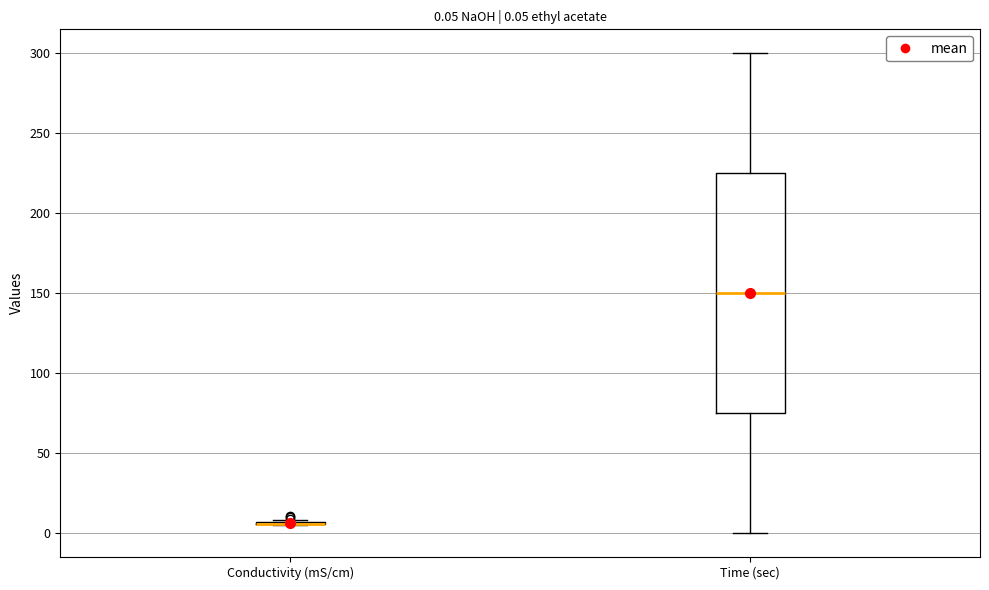

Which box is the tallest, from its lower edge to its upper edge?

Time (sec)